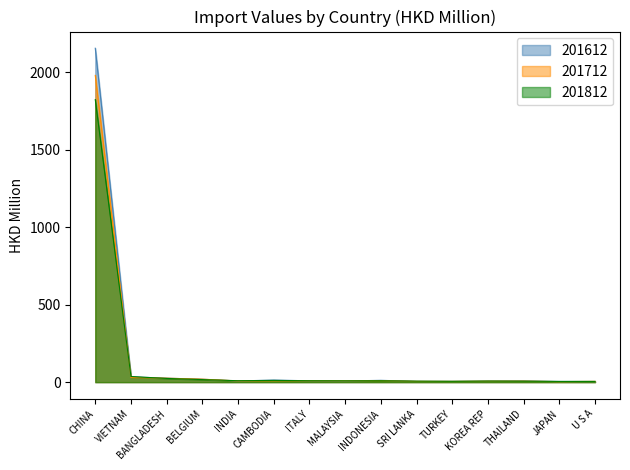

List the series in order of their overall mean, highest first.

201612, 201712, 201812